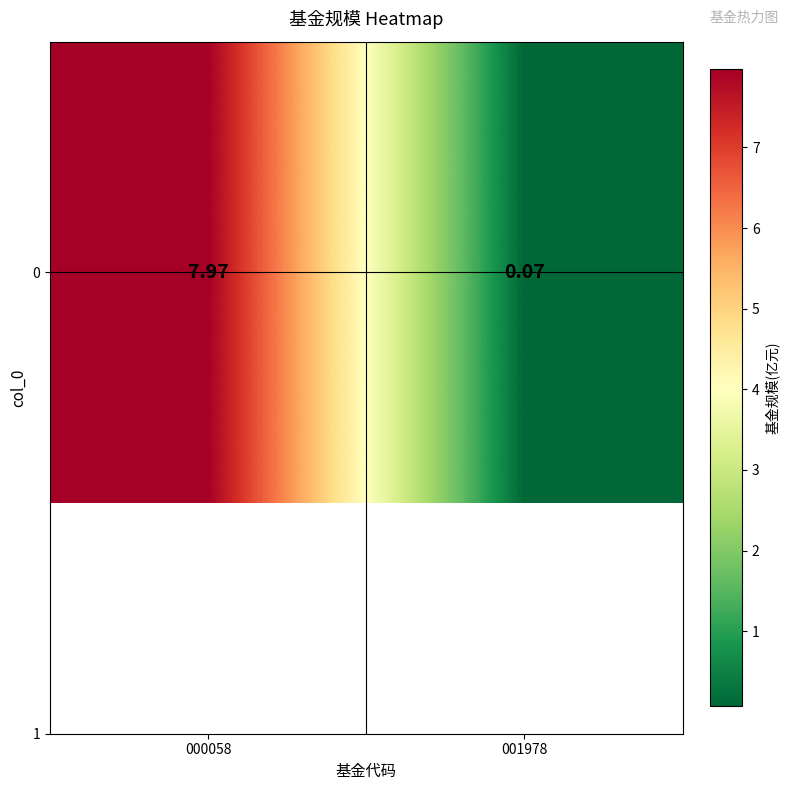

What is the sum of all values?

8.0